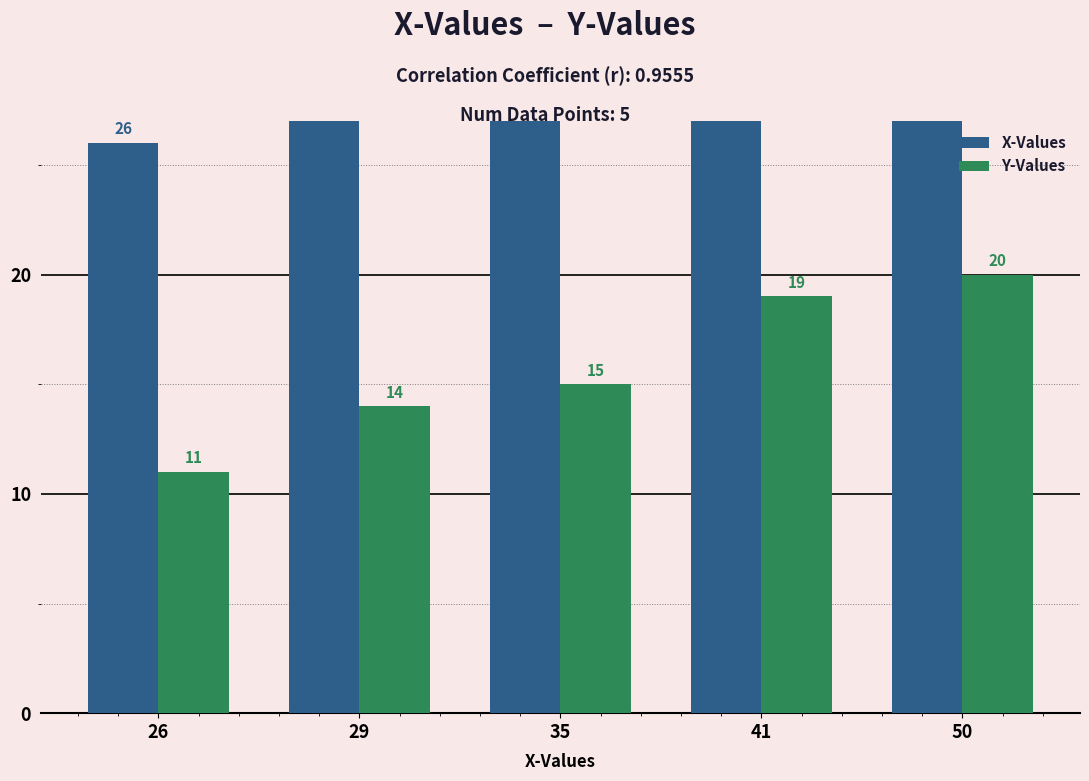

True or false: Y-Values has a value of 25 at 41.

False